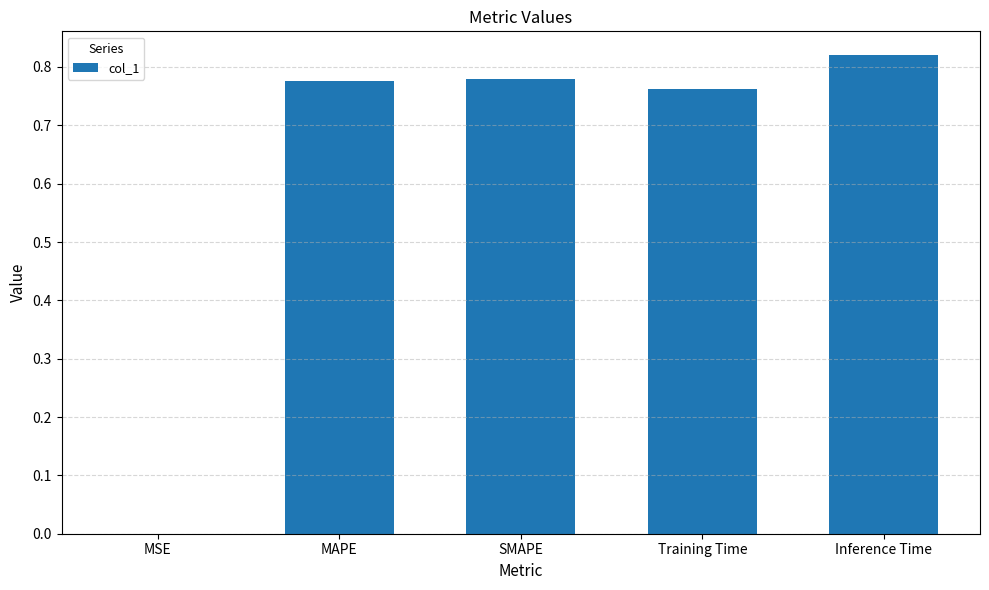

Which has a higher value, MSE or Training Time?

Training Time